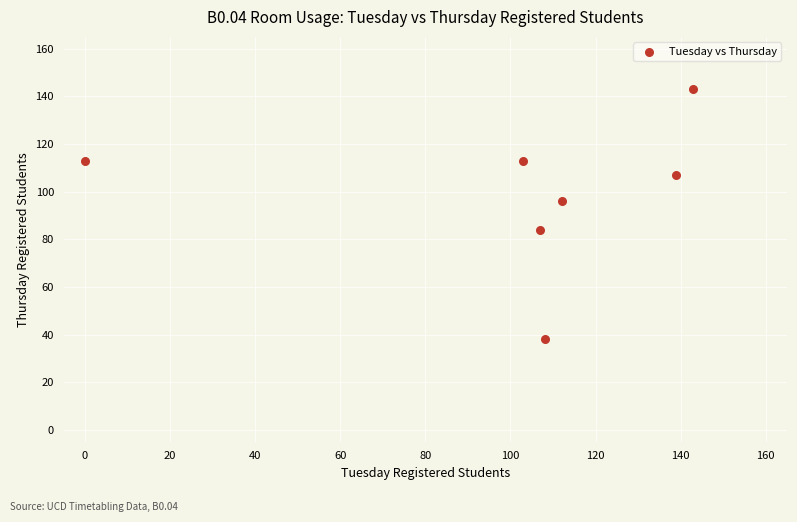

What is the range of X values (max minus min)?

143